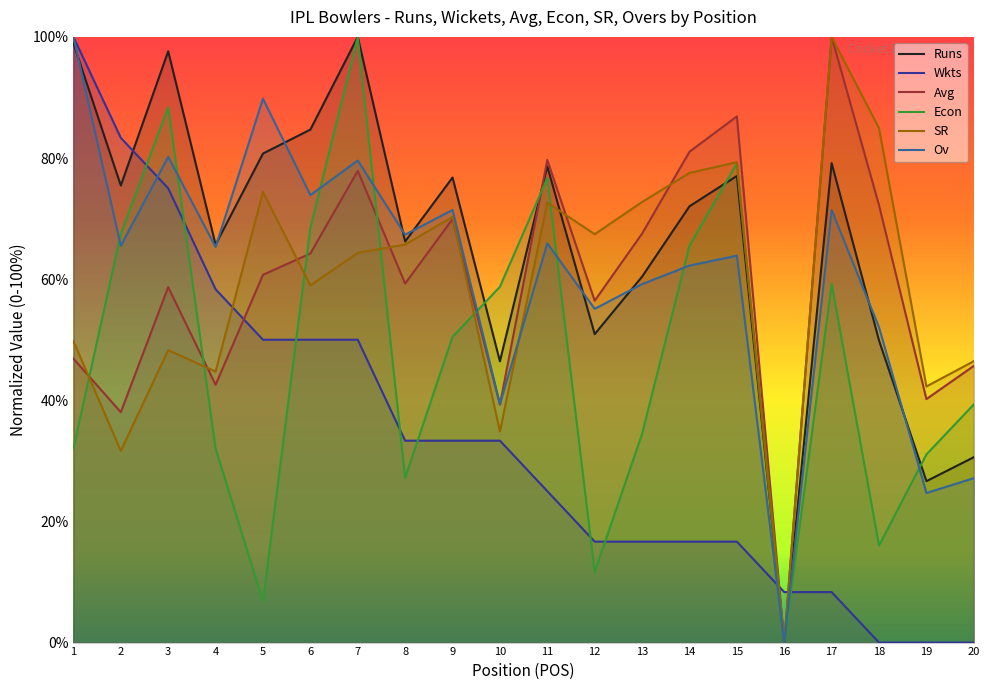

At which category is the sum across all series the highest?

7